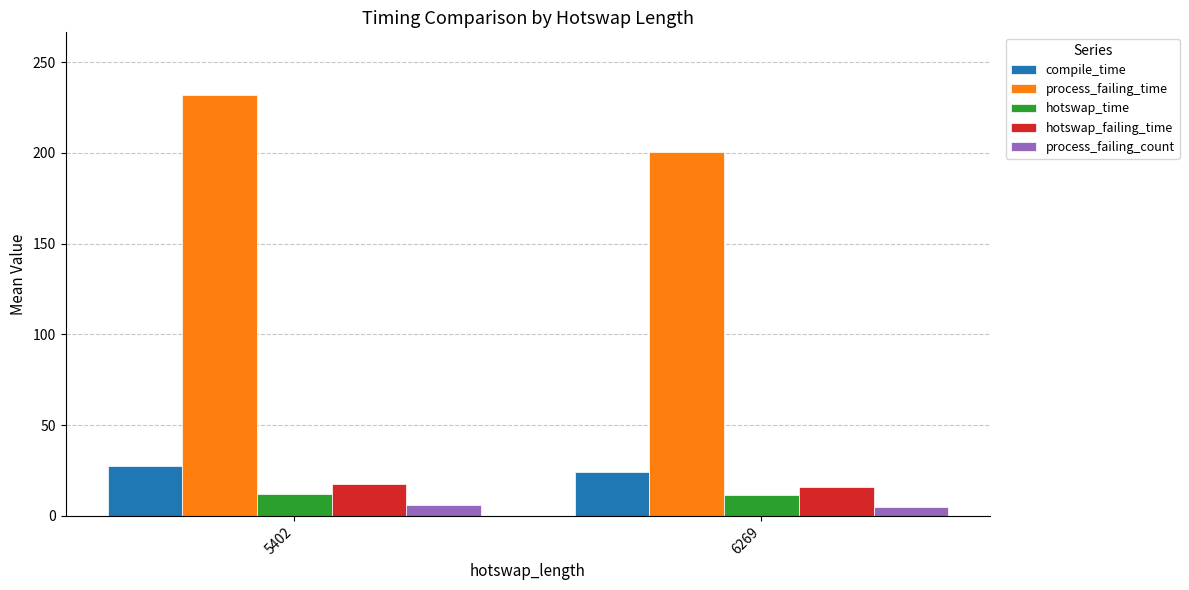

Which series has the largest range (max minus min)?

process_failing_time